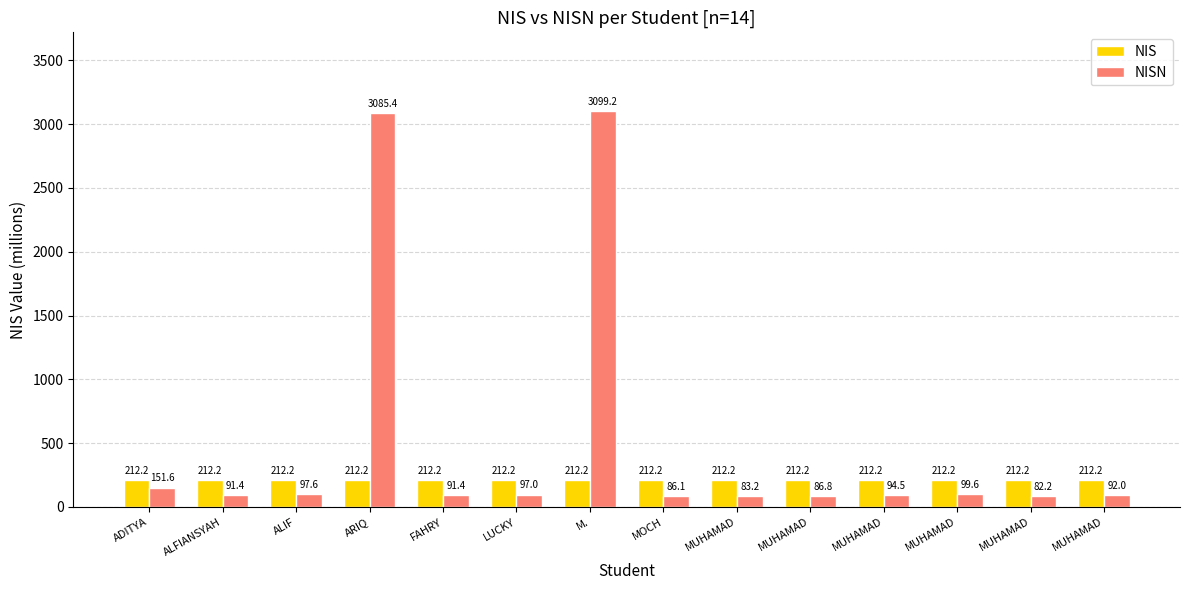

What is the smallest value displayed?

82.2